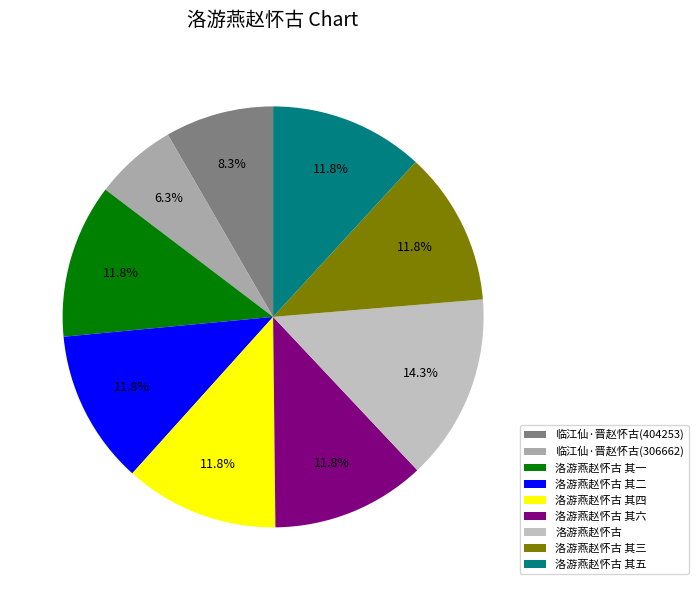

What percentage is the 临江仙·晋赵怀古(306662) slice, to the nearest percent?

6%